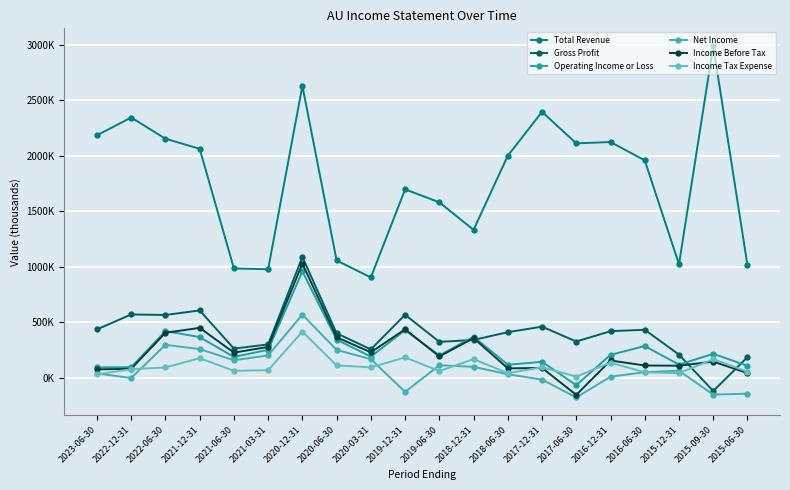

Is this an area chart (filled region under the line)?

No